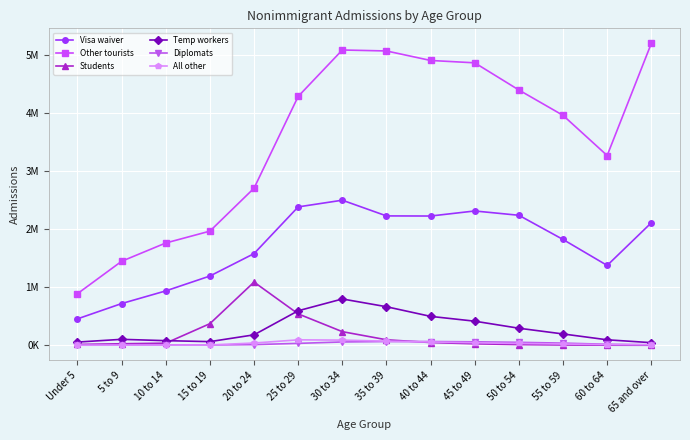

Reading left to right, what are all the values shown in this chart?

Visa waiver: 457016	720493	938399	1194537	1580419	2384831	2500088	2229681	2227672	2314659	2240549	1823992	1376984	2111413
Other tourists: 890457	1448316	1763286	1967540	2706909	4287220	5086452	5069718	4906101	4865469	4397510	3961122	3269172	5199510
Students: 16645	28419	38323	374015	1090004	542766	236804	96963	49093	27238	13975	7333	3508	2504
Temp workers: 57424	104545	81660	65049	181960	596511	799567	666004	499876	416959	295734	197160	96522	47223
Diplomats: 5316	8354	8339	7321	13602	35053	59188	66574	66899	61677	53020	39456	19887	9795
All other: 2971	4125	5751	8030	40929	95800	91059	73044	59208	46187	33837	24096	13455	12967